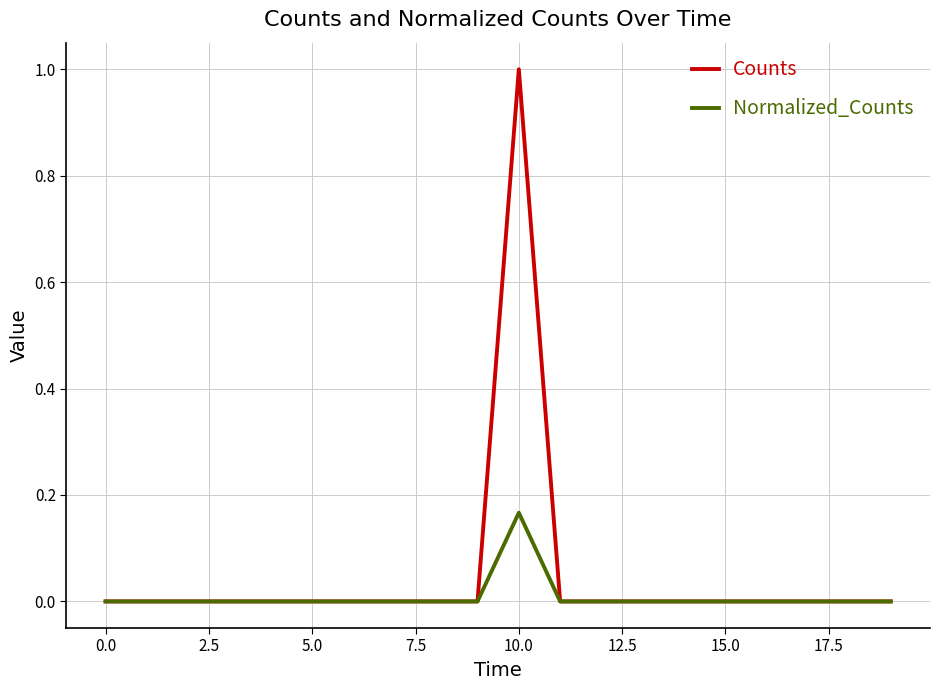

Is this an area chart (filled region under the line)?

No